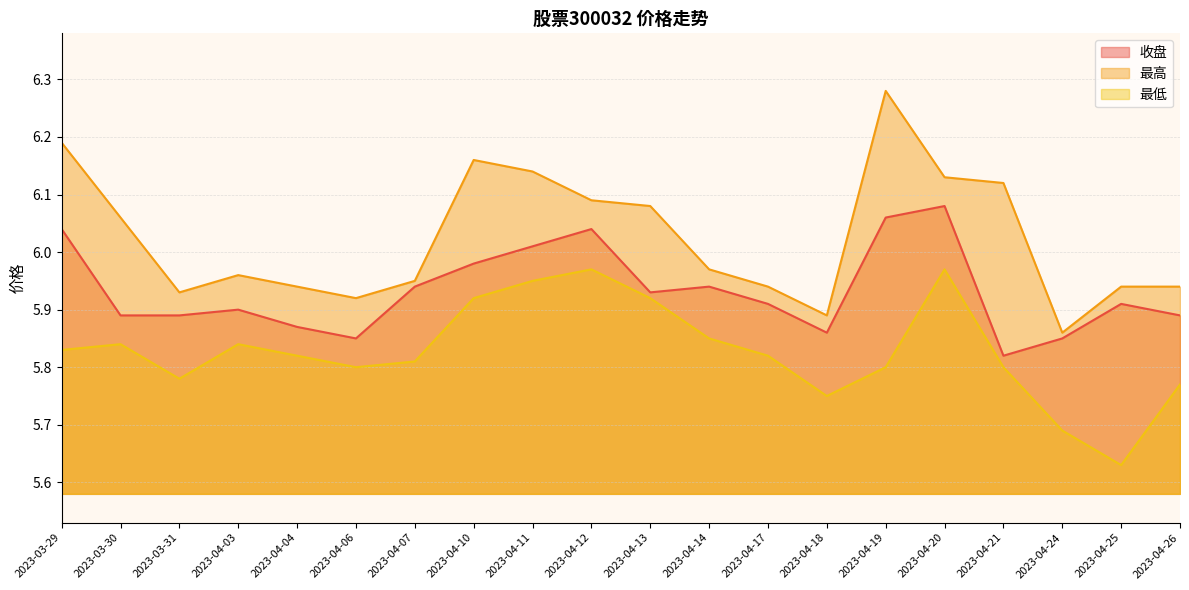

Where is 收盘 nearest to the value 5?

2023-04-21